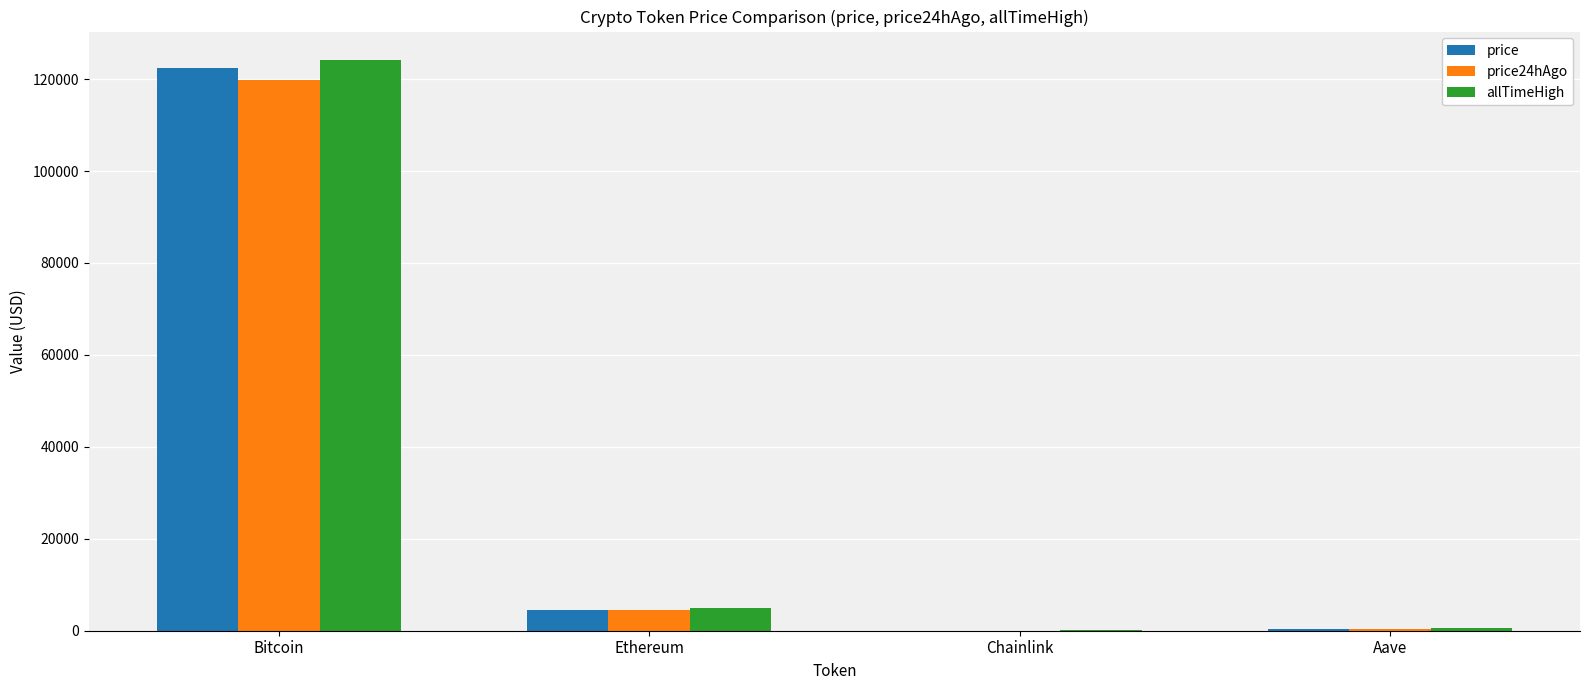

What is the difference between the price values at Bitcoin and Ethereum?

117870.3